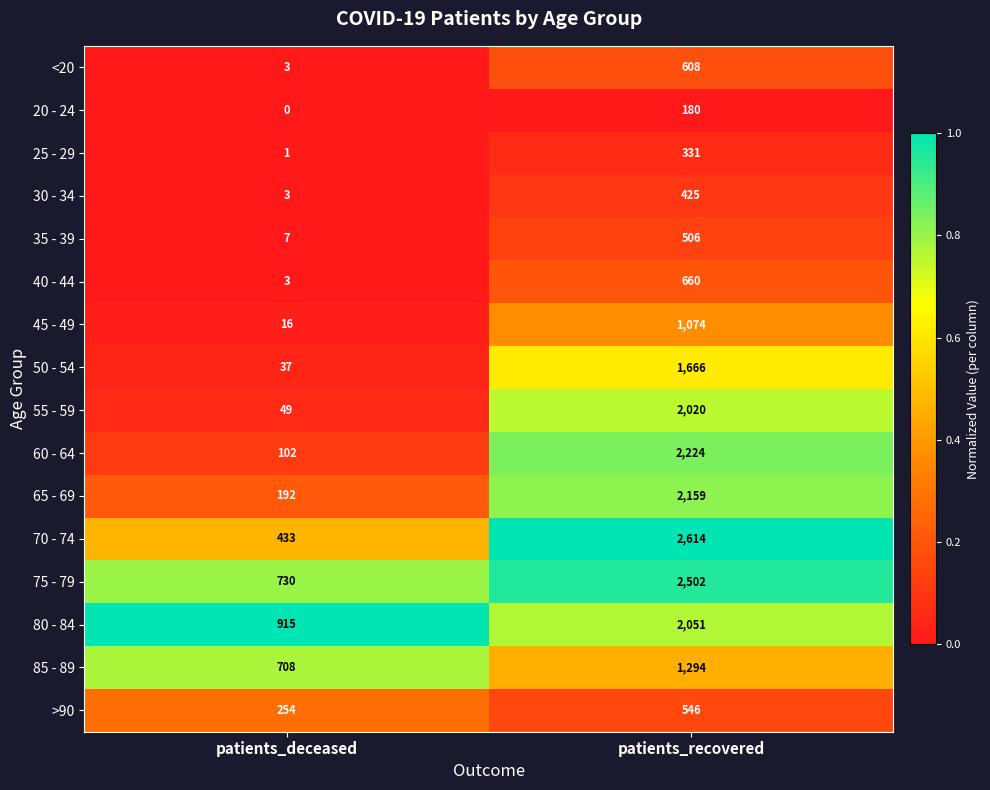

What is the difference between the maximum and minimum values in the 50 - 54 series?

1629